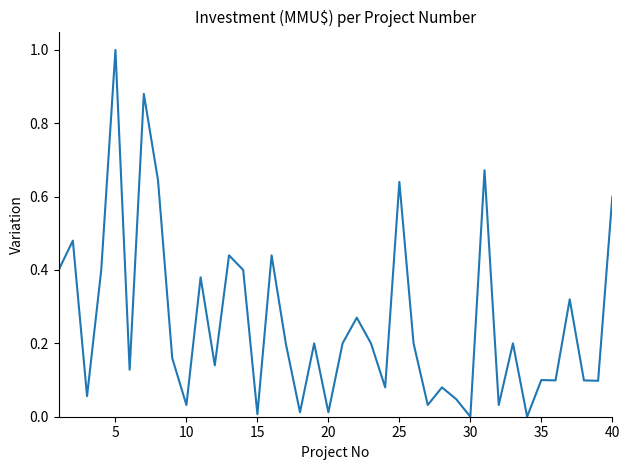

What is the difference between the maximum and minimum values?

1.0